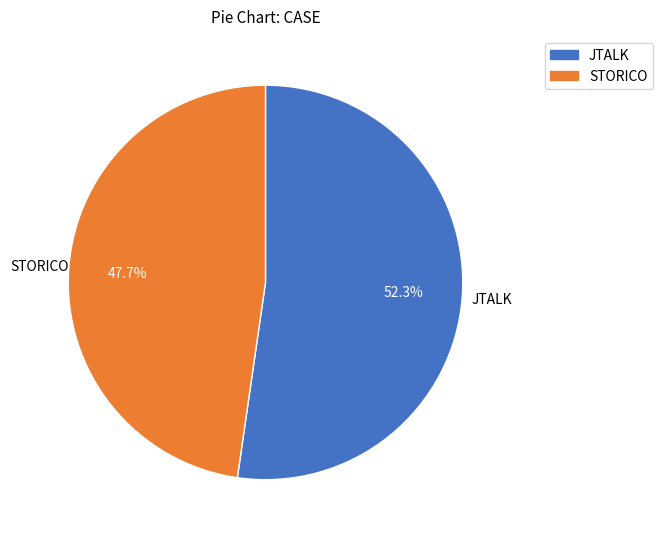

Which category has the smallest portion of the pie?

STORICO